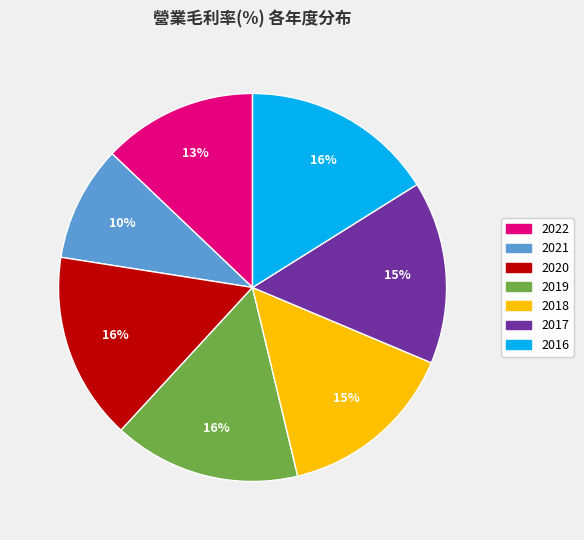

To the nearest percent, what is the difference between the largest and smallest slice percentages?

6%